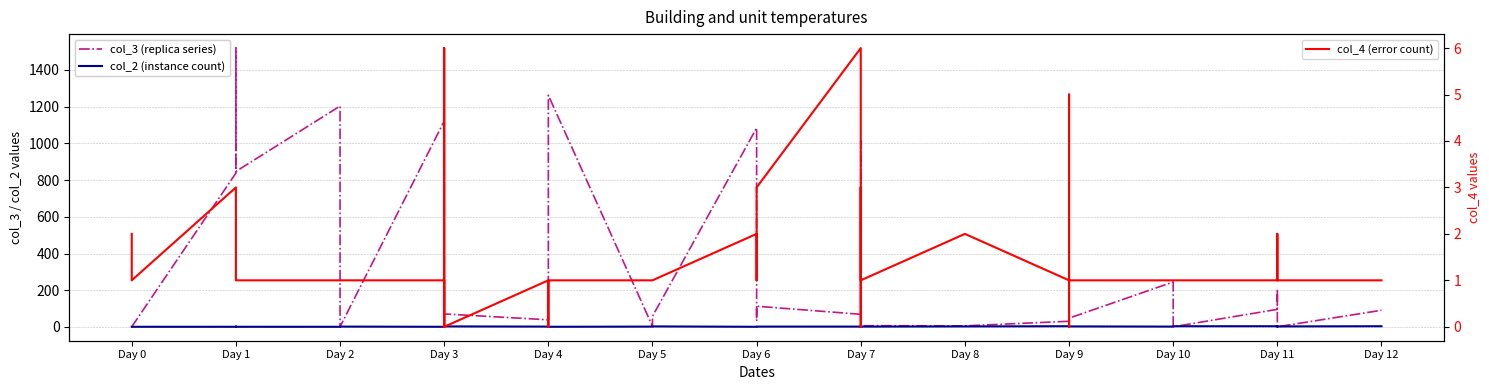

Which series has the largest range (max minus min)?

col_3 (replica series)